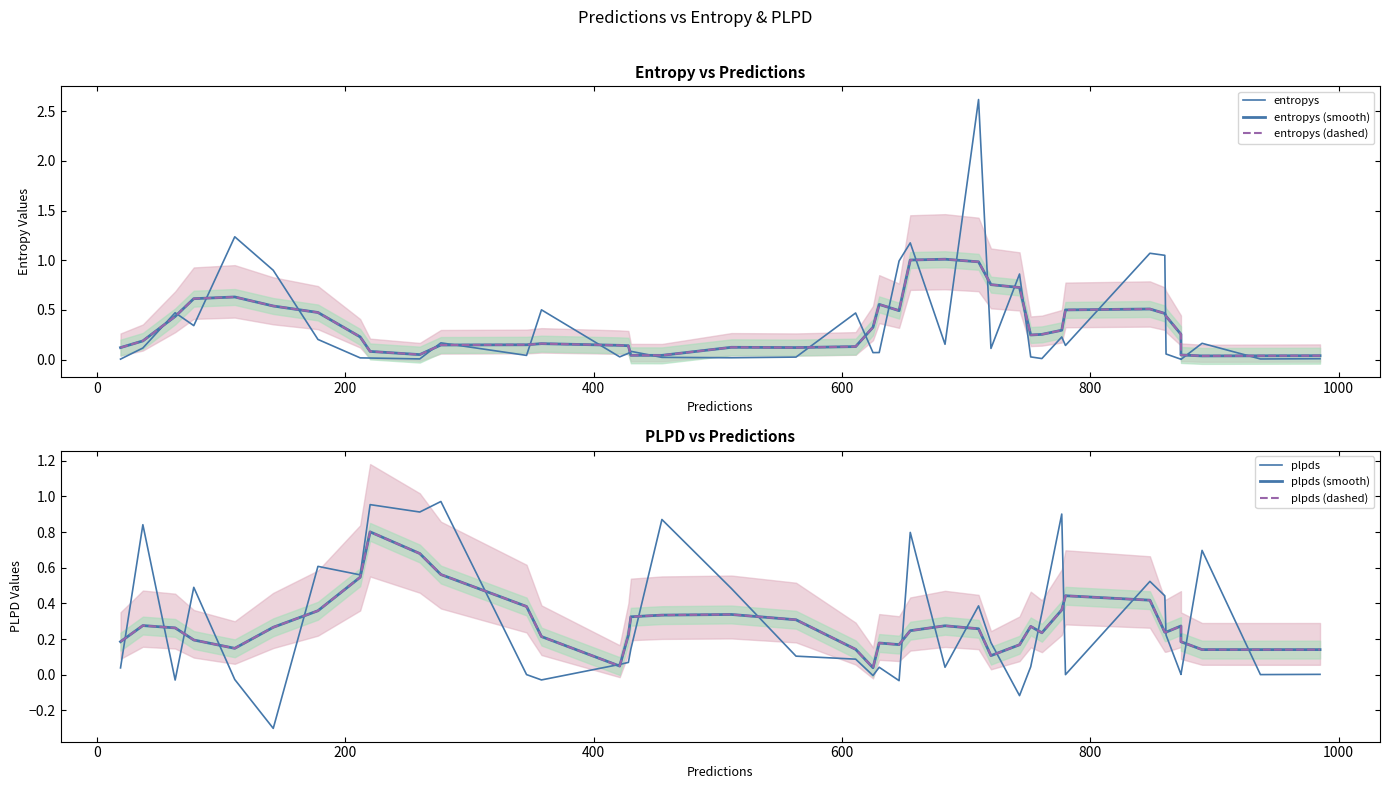

True or false: entropys (smooth) has more than 1 interior local peaks.

True